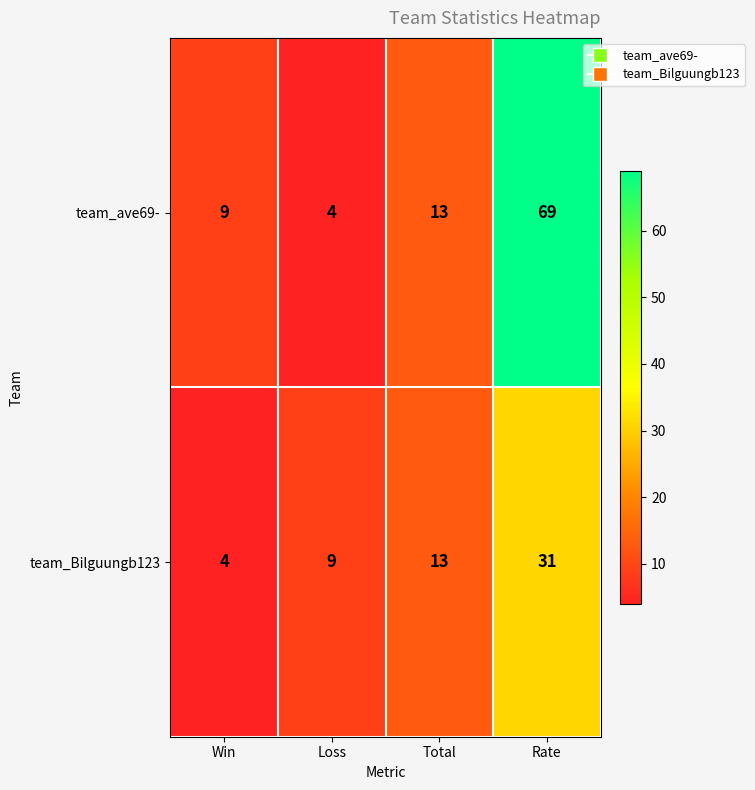

Which series changed the most between Loss and Rate?

team_ave69-